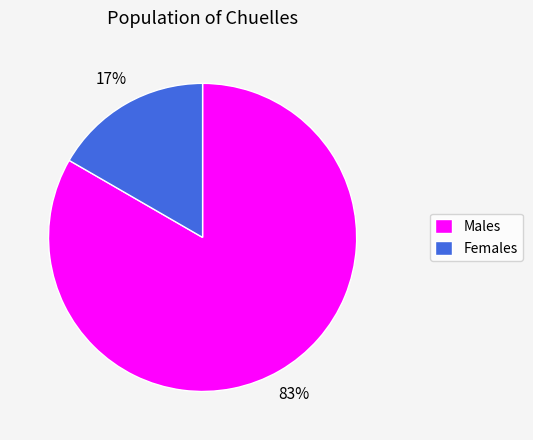

Do Males and Females together represent more than half of the pie?

Yes